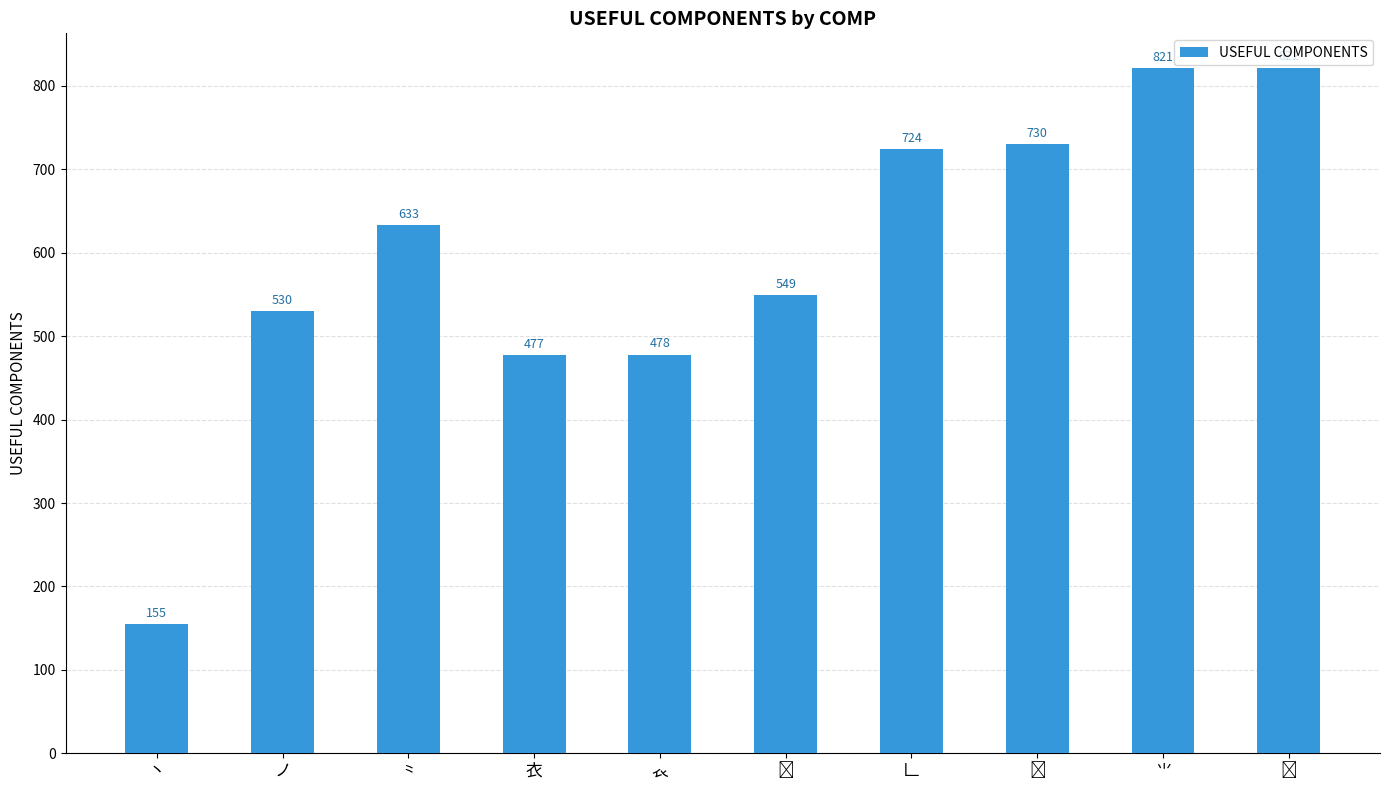

Reading left to right, list all the values displayed in this chart.

155	530	633	477	478	549	724	730	821	822